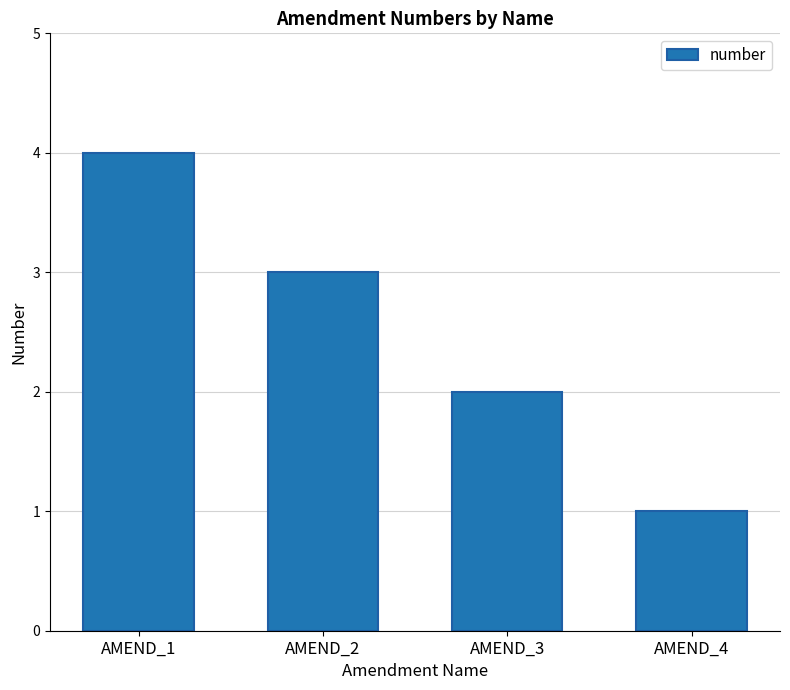

Reading right to left, what are all the values shown in this chart?

AMEND_4=1	AMEND_3=2	AMEND_2=3	AMEND_1=4